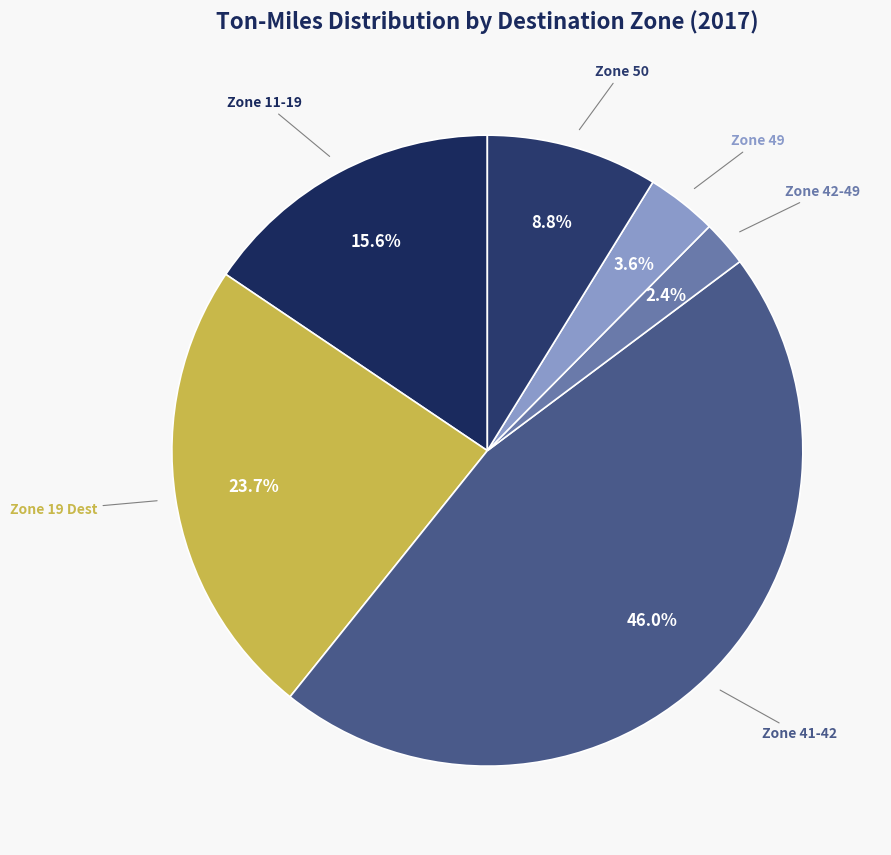

Which has a higher value, Zone 49 or Zone 19 Dest?

Zone 19 Dest